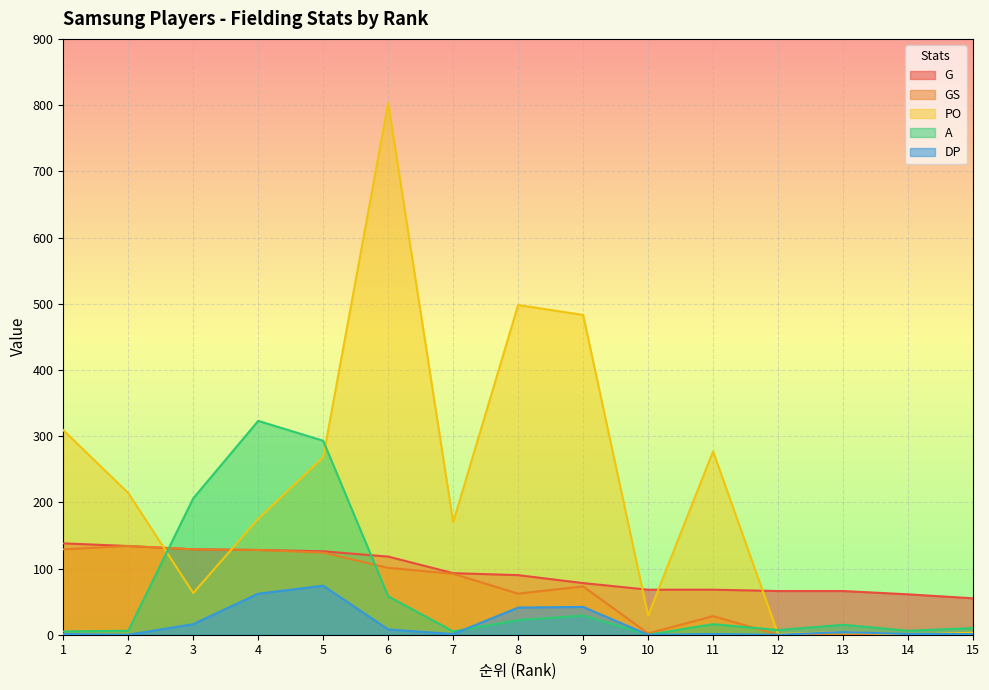

Which series ends up on top after the final intersection of G and PO?

G